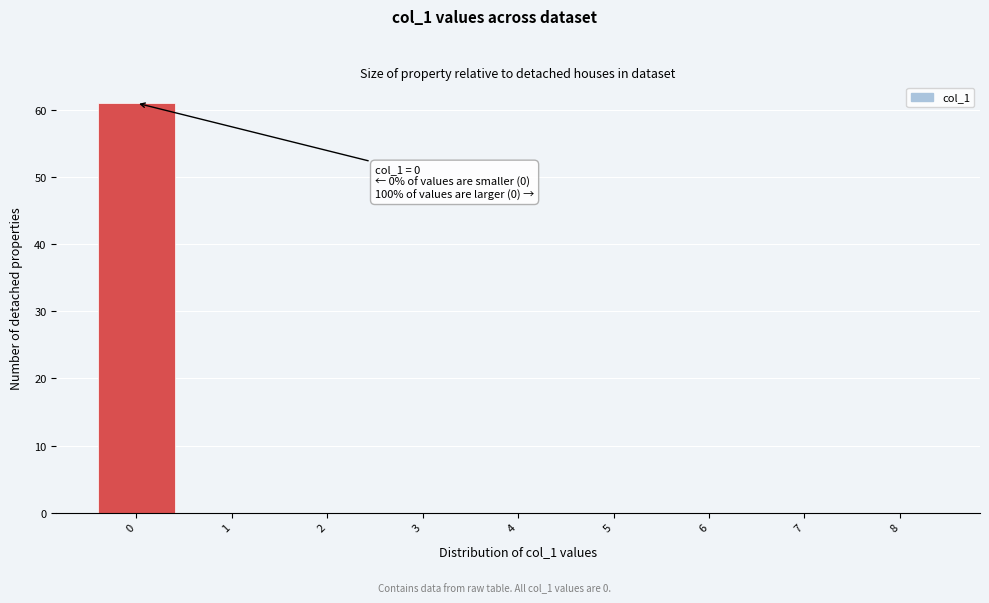

Which range on the x-axis has the tallest bar?

-0.5 to 0.5